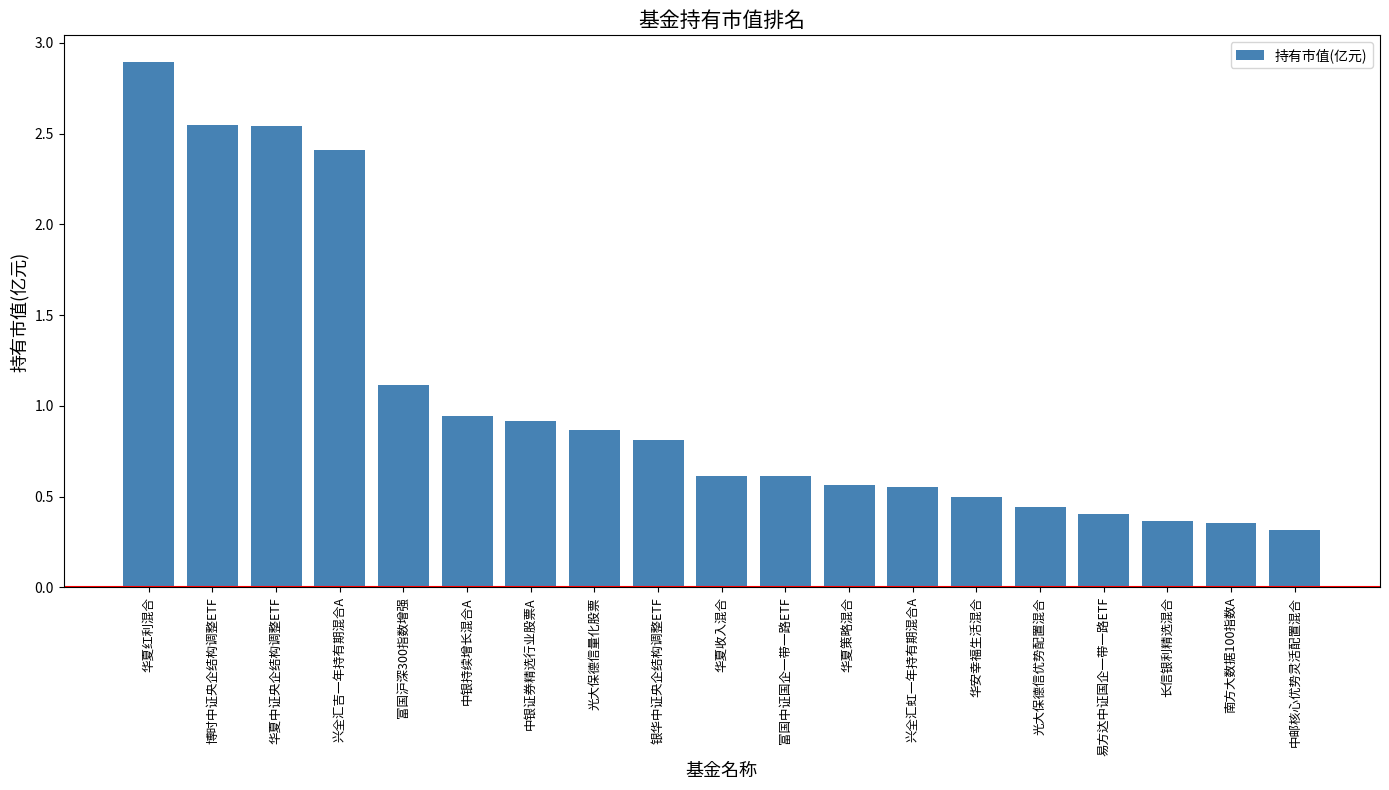

What is the average value?

1.0